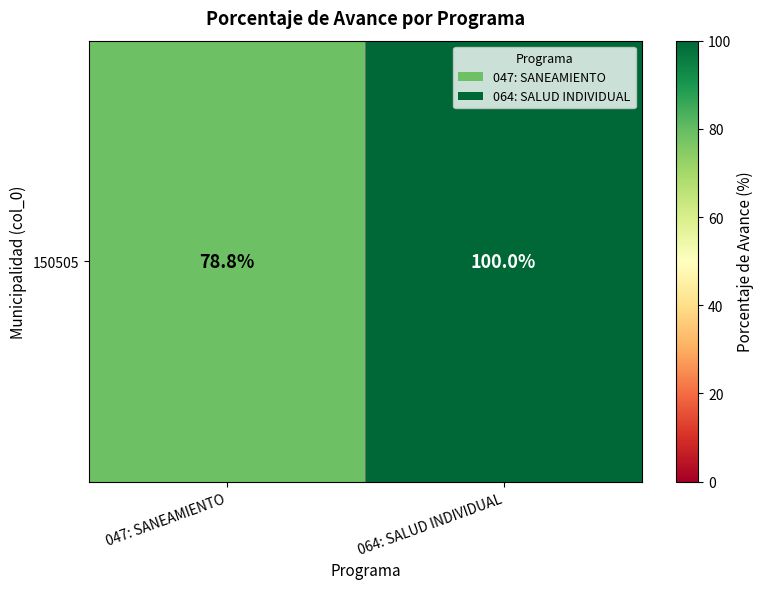

Reading right to left, list all the values displayed in this chart.

100.0	78.8